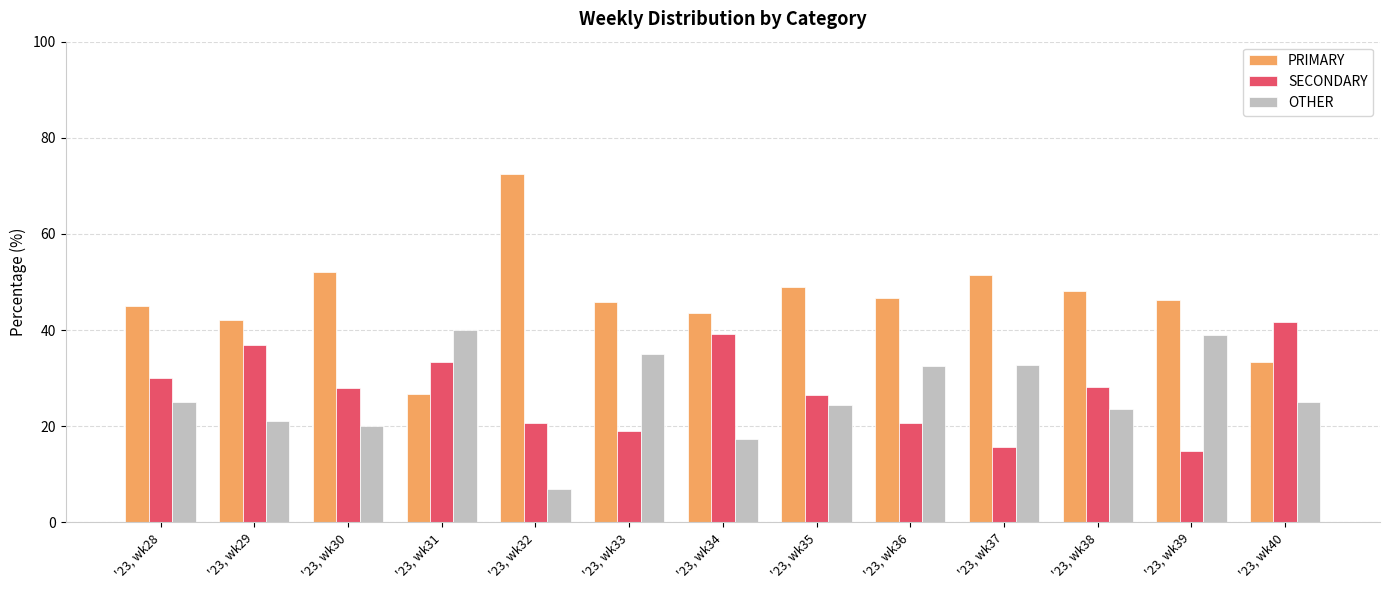

How many bars are there in total?

39